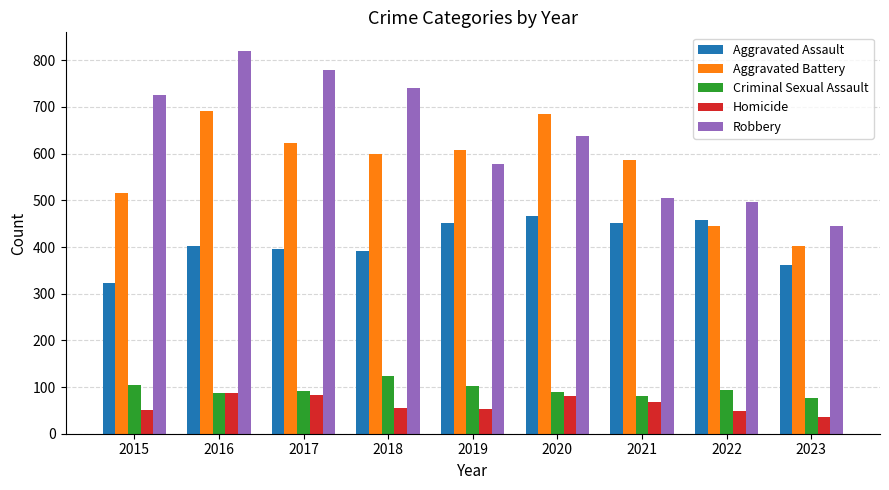

True or false: Criminal Sexual Assault has a value of 32 at 2019.

False